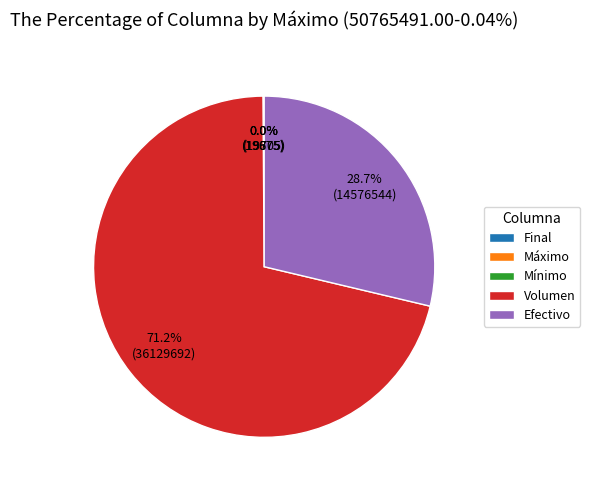

Which slice is the largest?

Volumen